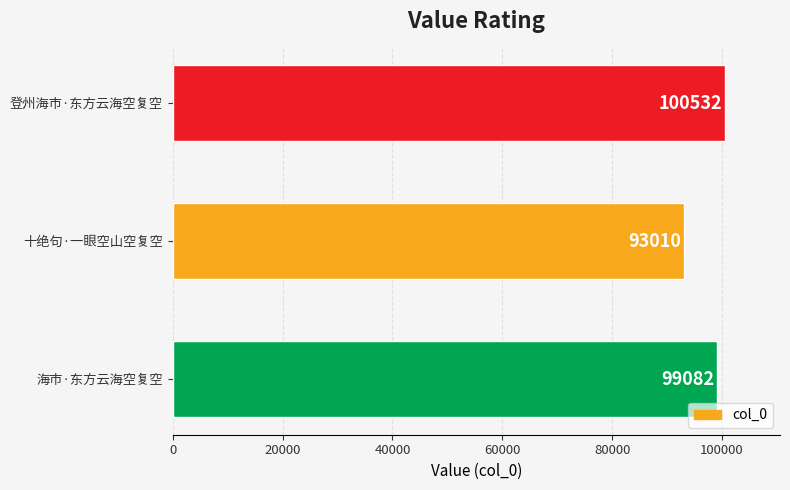

What is the difference between the maximum and minimum values?

7522